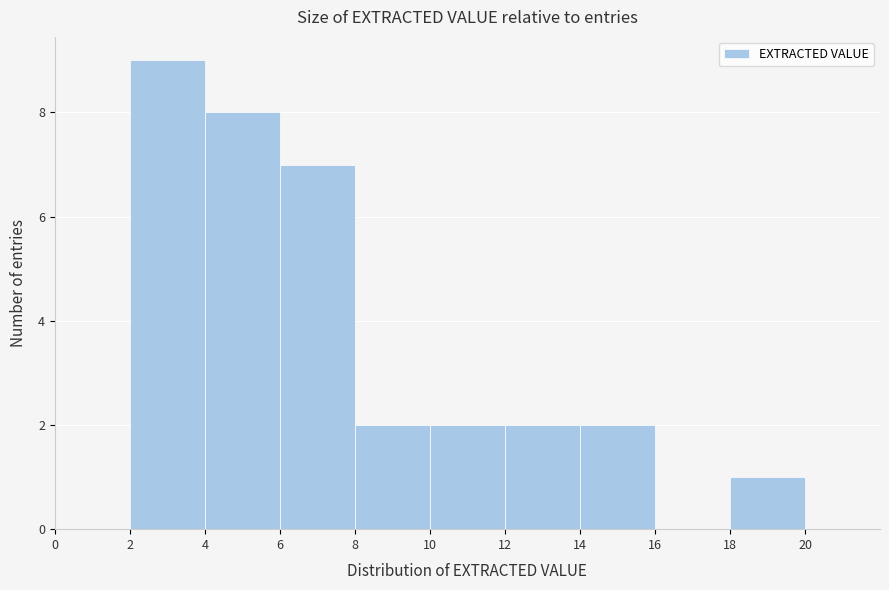

How tall is the bar that spans 14 to 16 on the x-axis? The values are not printed on the chart, so give them approximately, as read against the axis.

2